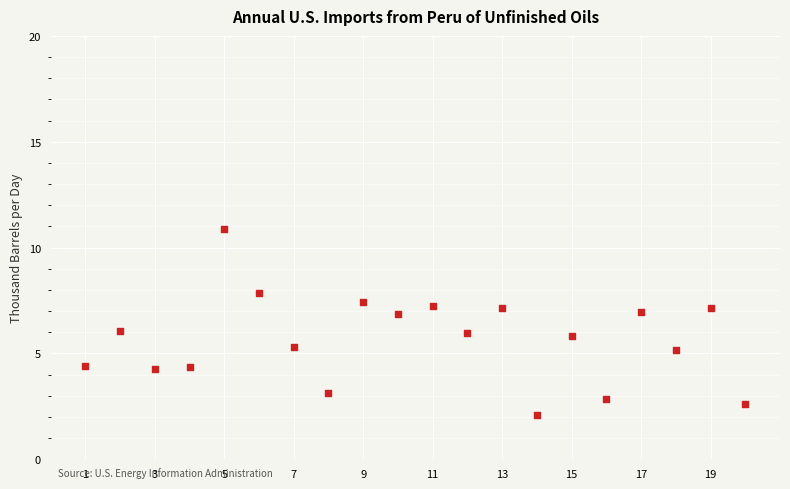

What is the range of Y values (max minus min)?

8.8